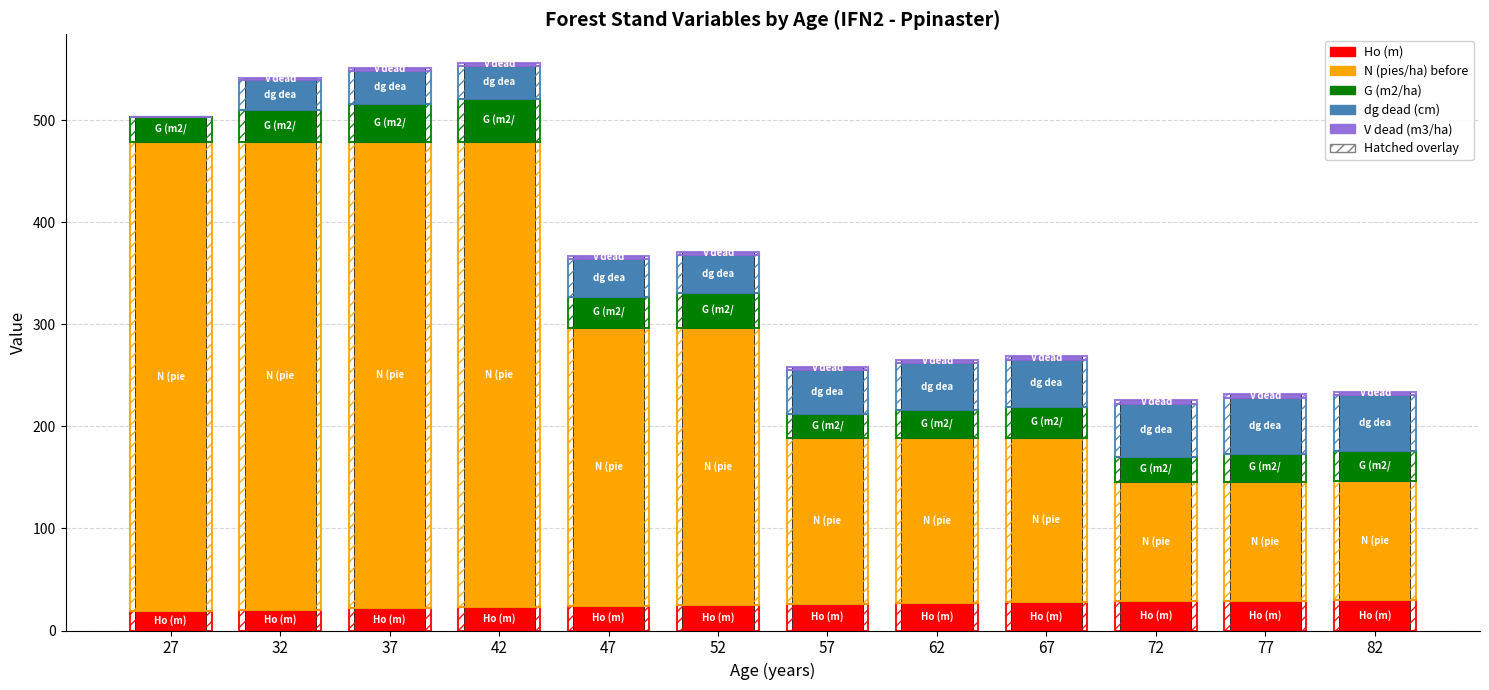

Where does the G (m2/ha) series first go above 30?

32